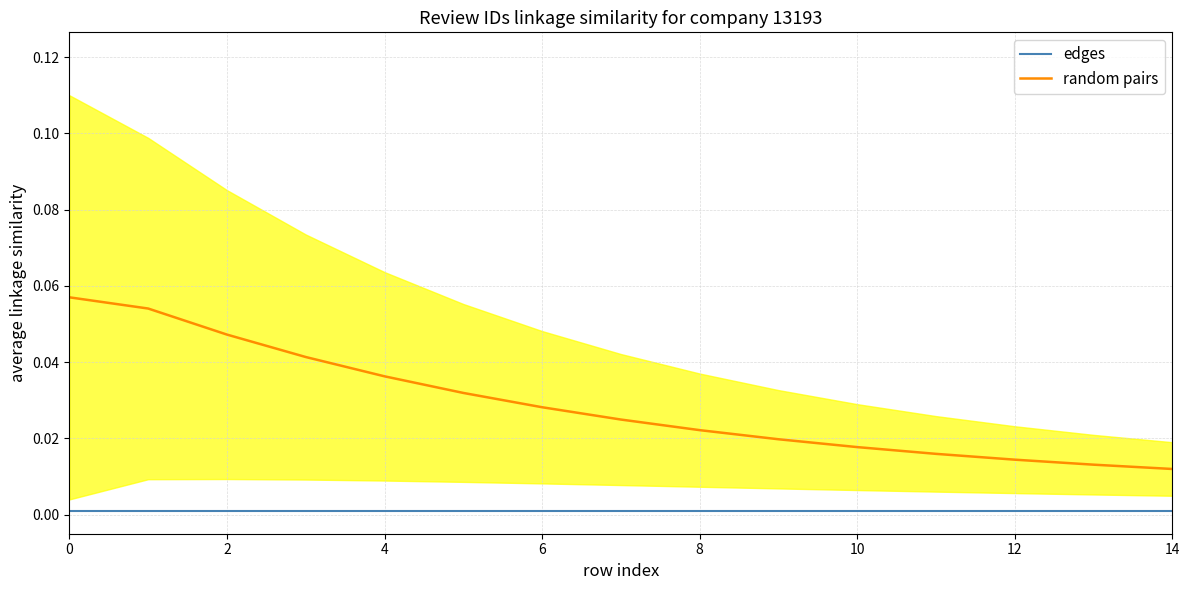

True or false: edges and random pairs cross at least once.

False